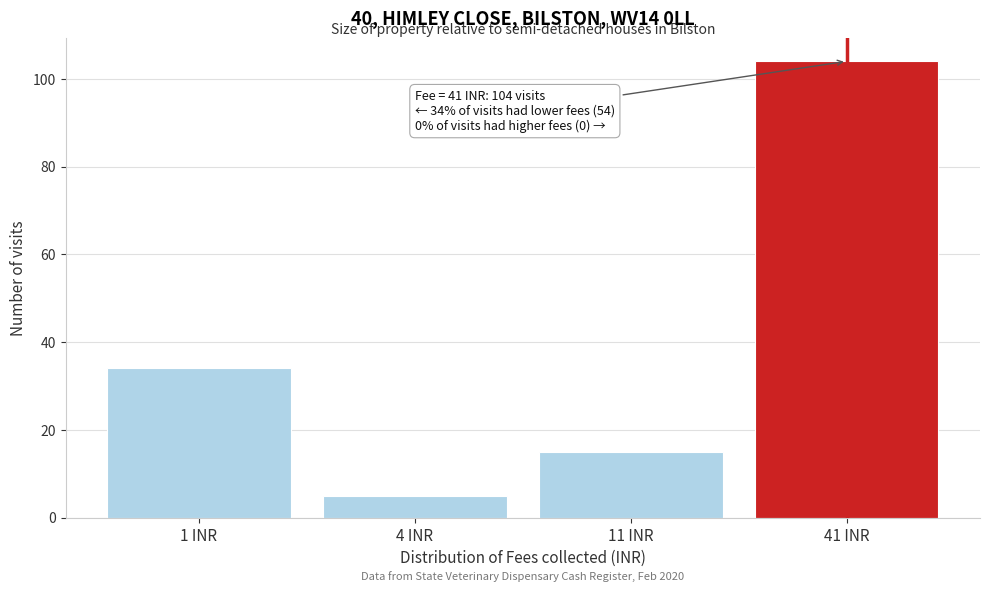

Reading left to right, list all the values displayed in this chart.

1 INR=34	4 INR=5	11 INR=15	41 INR=104